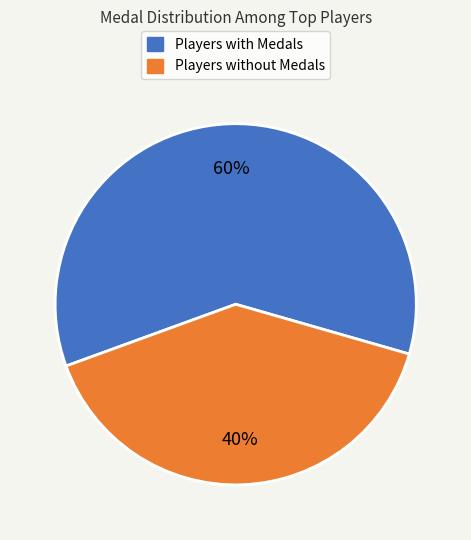

To the nearest percent, what is the average slice percentage?

50%